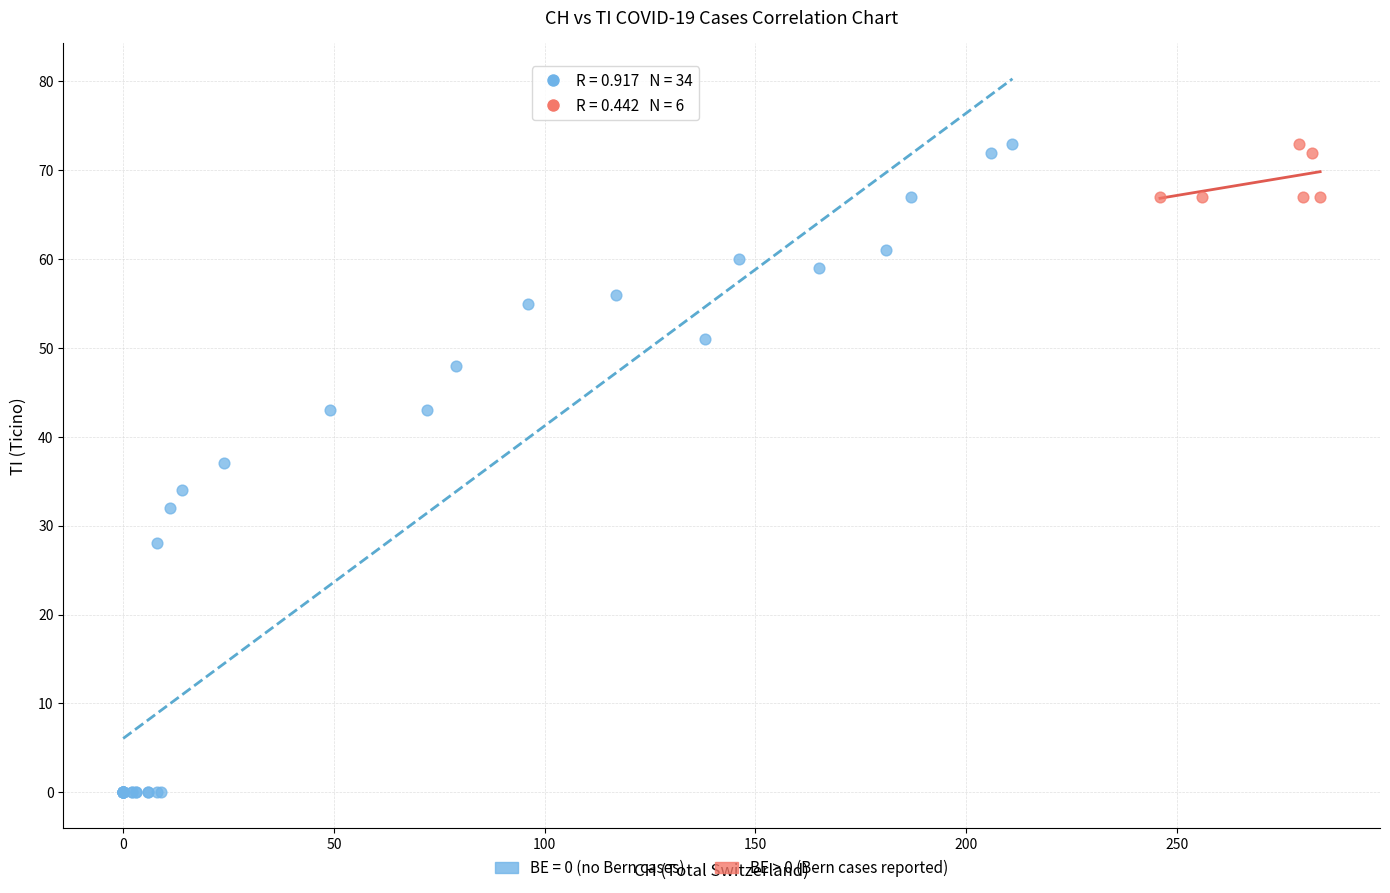

Which series has the largest Y range (max minus min)?

BE = 0 (no Bern cases)